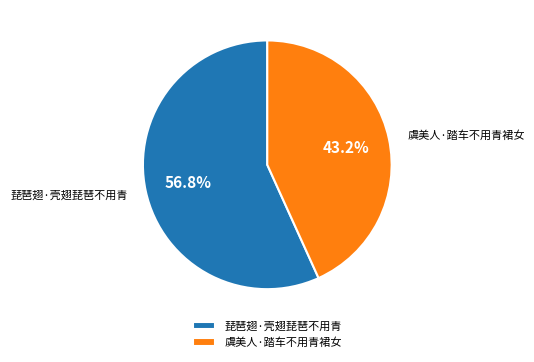

What is the largest slice in the pie chart?

琵琶翅·壳翅琵琶不用青